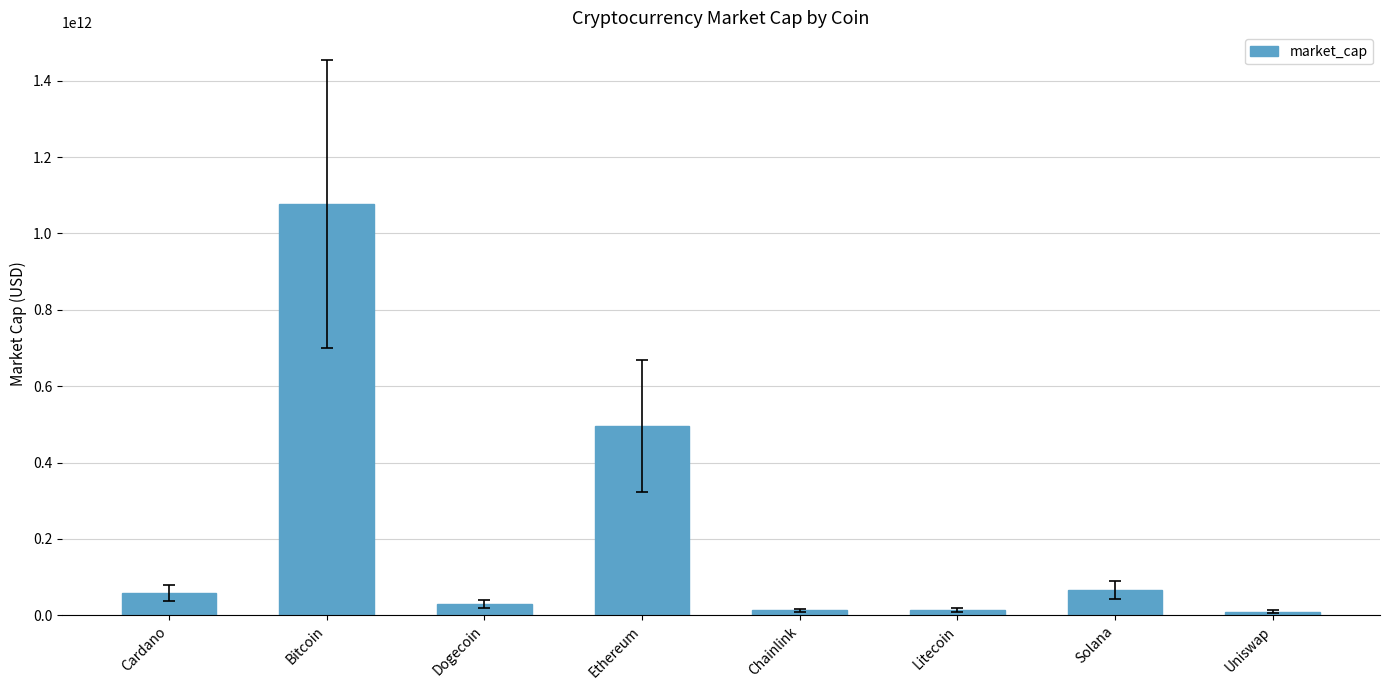

Between Uniswap and Ethereum, which is larger?

Ethereum